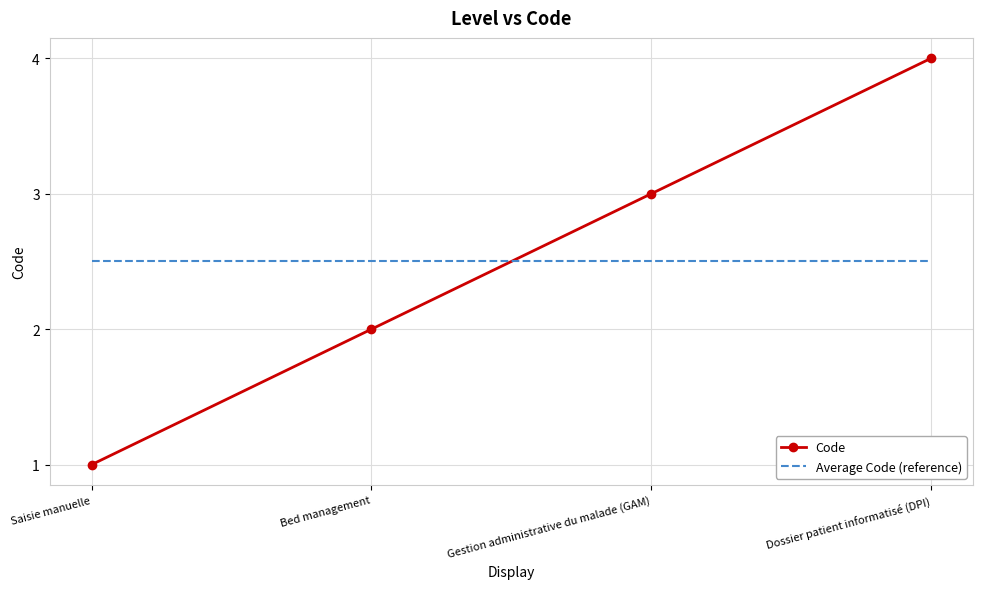

List the labels in order of Code value, smallest first.

Saisie manuelle, Bed management, Gestion administrative du malade (GAM), Dossier patient informatisé (DPI)